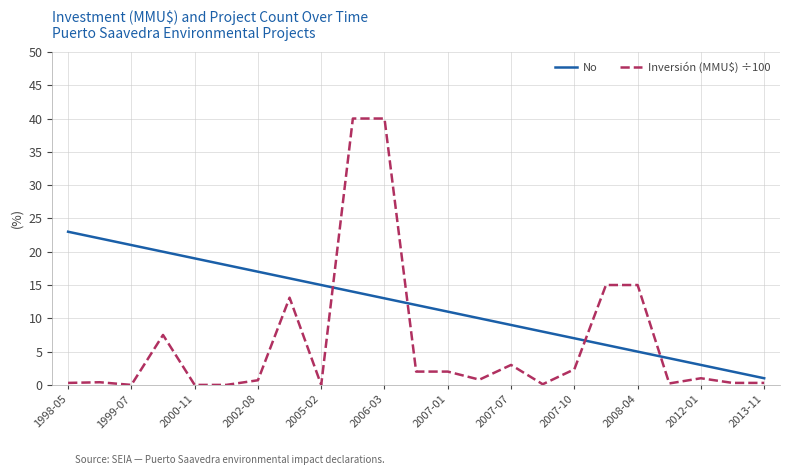

True or false: No and Inversión (MMU$) ÷100 cross at least once.

True